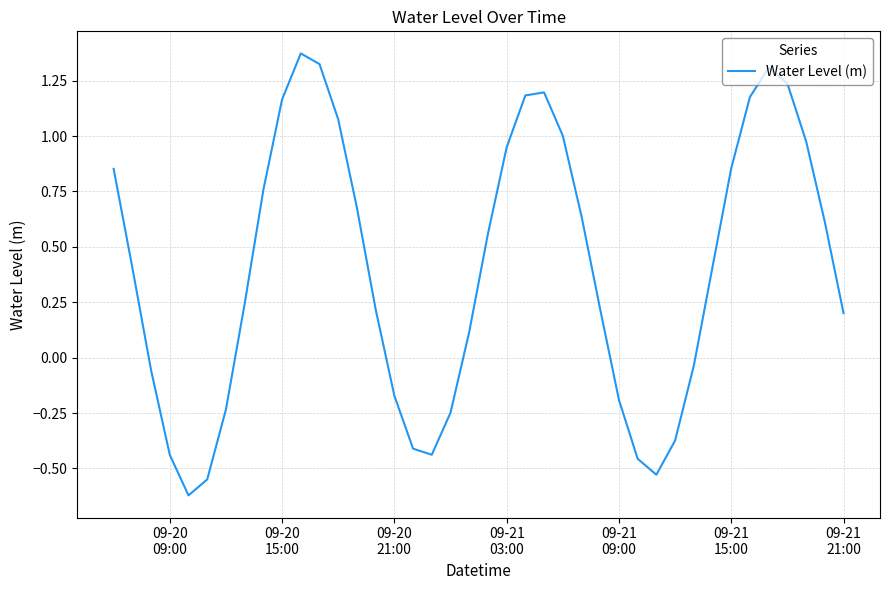

What is the smallest value displayed?

-0.6